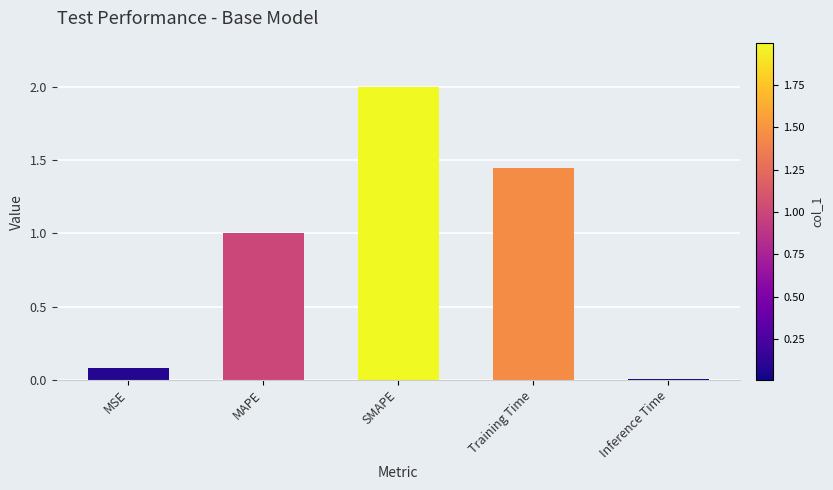

What is the sum of the values at MAPE and Training Time?

2.4